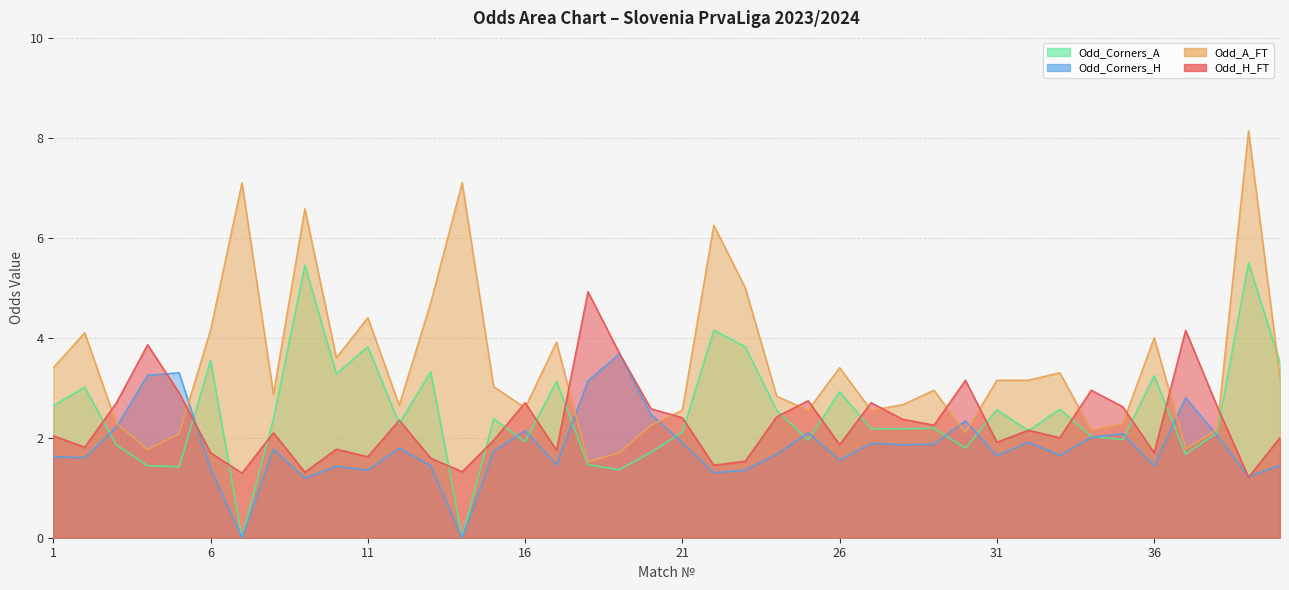

Reading left to right, extract all data points from this chart.

Odd_H_FT: 2.0	1.8	2.7	3.9	2.9	1.7	1.3	2.1	1.3	1.8	1.6	2.4	1.6	1.3	1.9	2.7	1.8	4.9	3.7	2.6	2.4	1.4	1.5	2.4	2.7	1.9	2.7	2.4	2.2	3.1	1.9	2.1	2.0	3.0	2.6	1.7	4.2	2.6	1.2	2.0
Odd_A_FT: 3.4	4.1	2.3	1.8	2.1	4.2	7.1	2.9	6.6	3.6	4.4	2.6	4.7	7.1	3.0	2.6	3.9	1.5	1.7	2.2	2.5	6.2	5.0	2.8	2.5	3.4	2.5	2.7	3.0	2.1	3.1	3.1	3.3	2.1	2.3	4.0	1.8	2.2	8.1	3.2
Odd_Corners_H: 1.6	1.6	2.2	3.2	3.3	1.4	0.0	1.8	1.2	1.4	1.4	1.8	1.4	0.0	1.7	2.1	1.5	3.1	3.7	2.5	1.9	1.3	1.4	1.7	2.1	1.6	1.9	1.9	1.9	2.3	1.6	1.9	1.6	2.0	2.1	1.4	2.8	2.0	1.2	1.4
Odd_Corners_A: 2.6	3.0	1.9	1.4	1.4	3.5	0.0	2.4	5.5	3.3	3.8	2.3	3.3	0.0	2.4	1.9	3.1	1.5	1.4	1.7	2.1	4.2	3.8	2.5	1.9	2.9	2.2	2.2	2.2	1.8	2.6	2.1	2.6	2.0	2.0	3.2	1.7	2.1	5.5	3.5